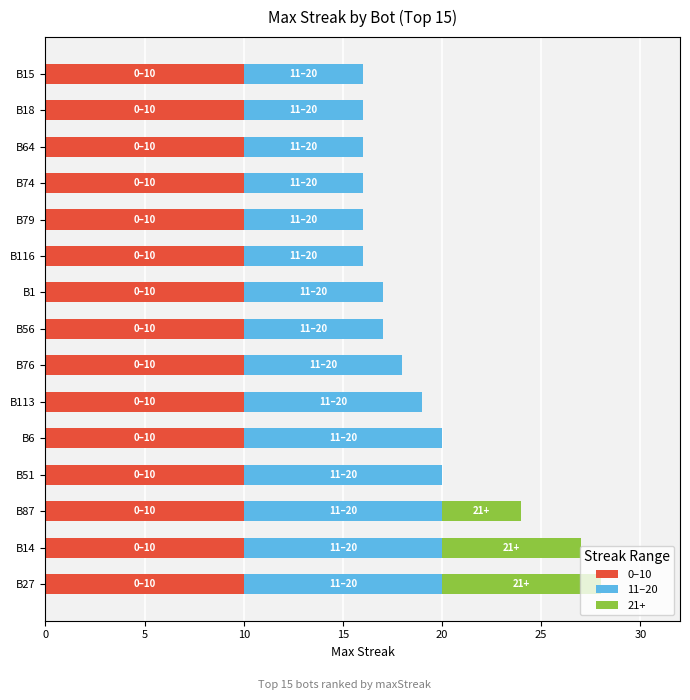

The value of 0–10 at B14 is 10. True or false?

True